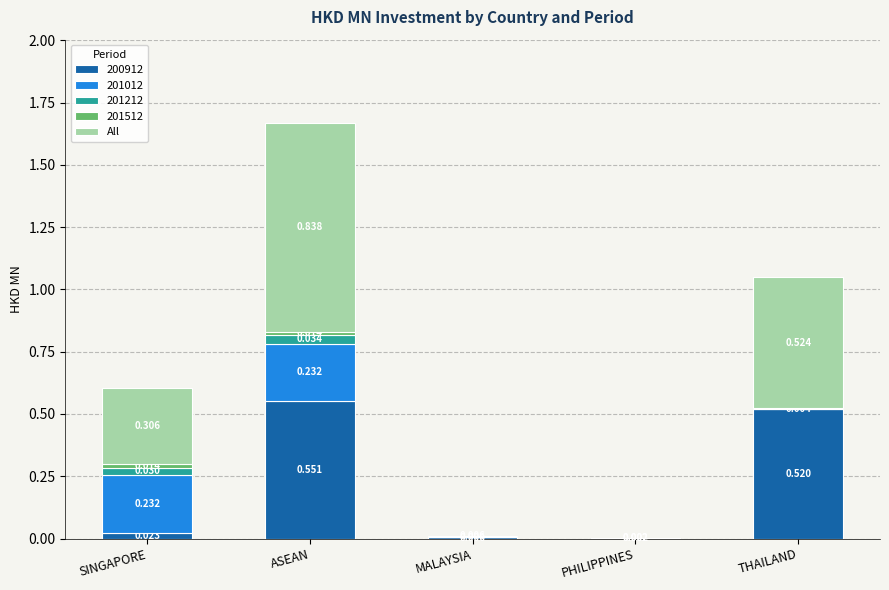

Which category has the highest value in the 200912 series?

ASEAN